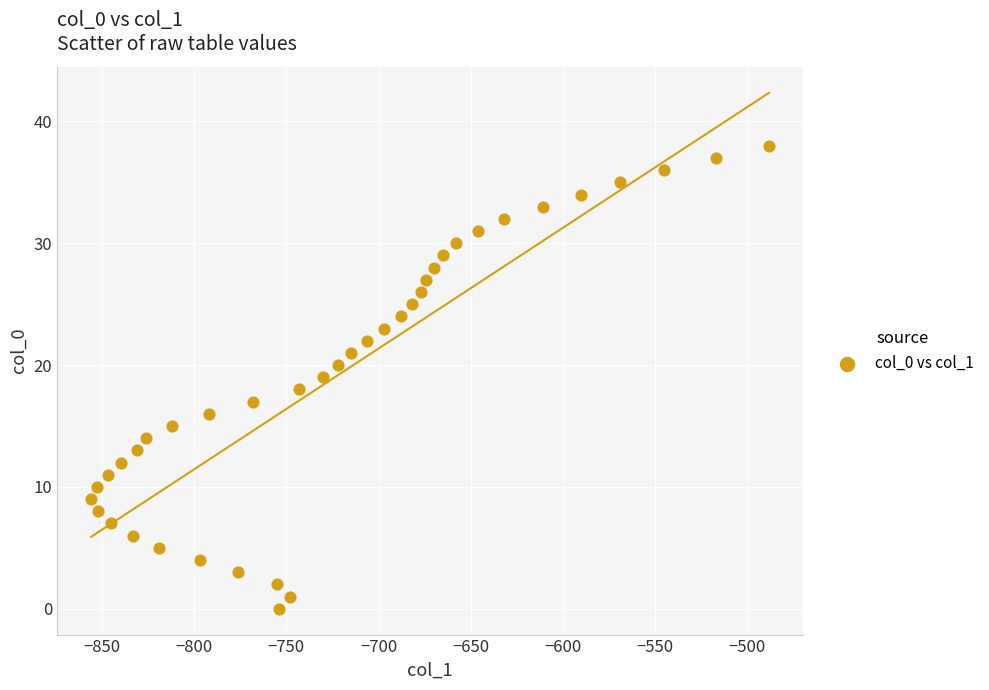

What is the range of Y values (max minus min)?

38